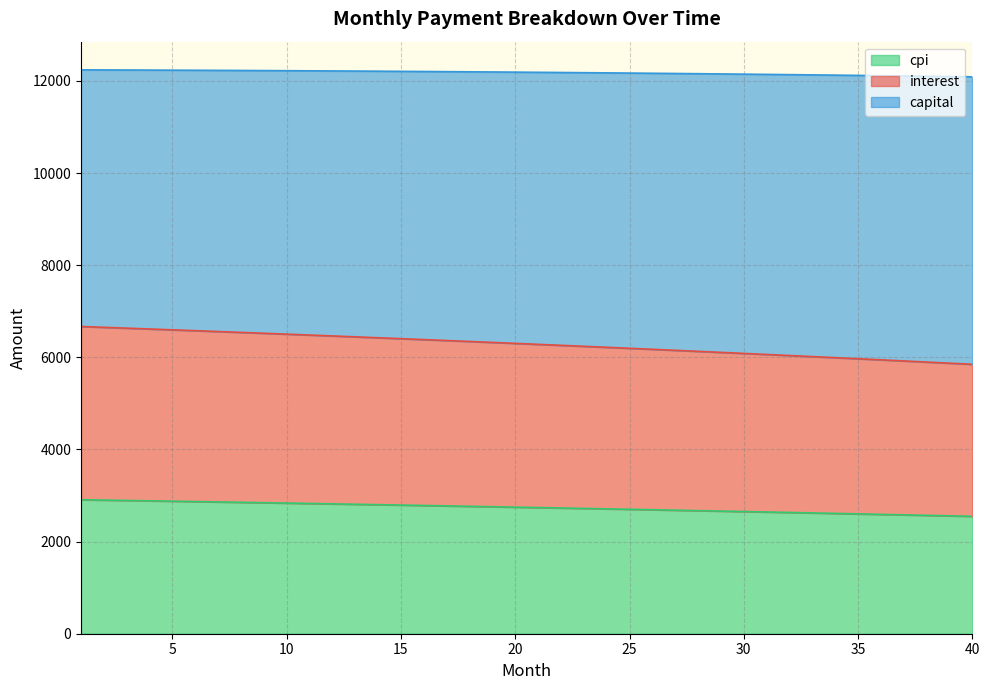

What is the lowest value of the cpi series?

2548.8